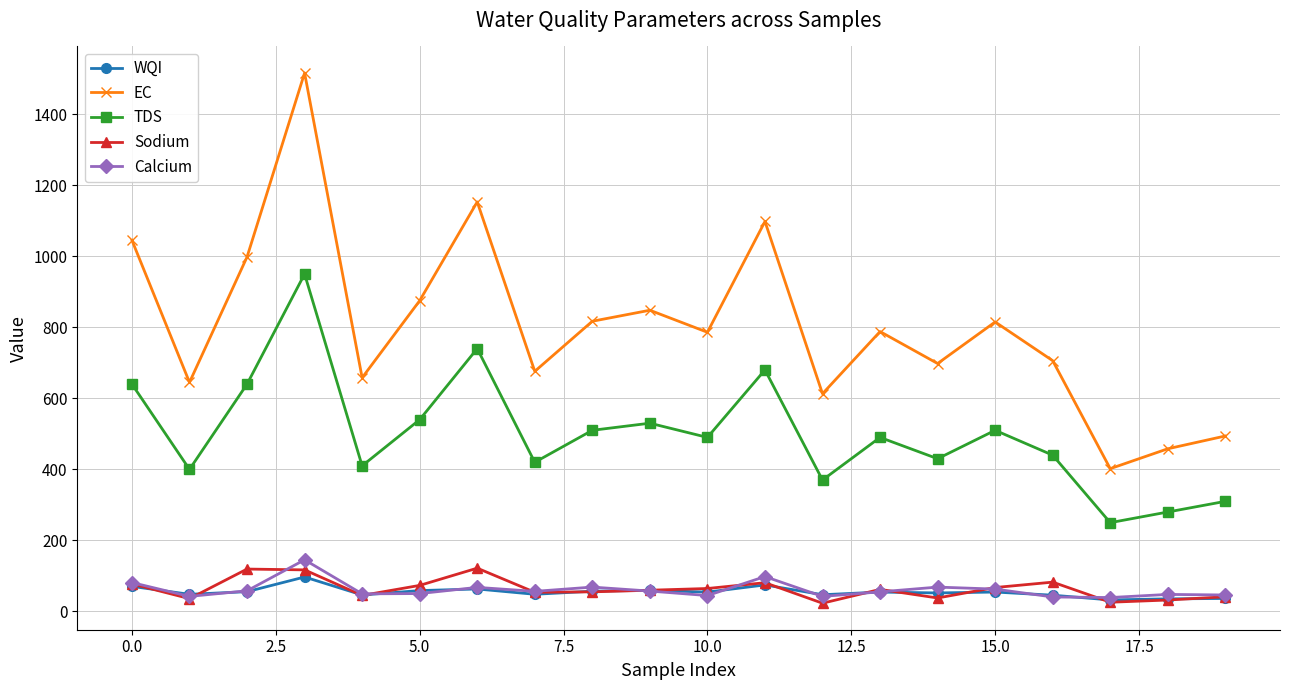

What is the lowest value of the TDS series?

250.0